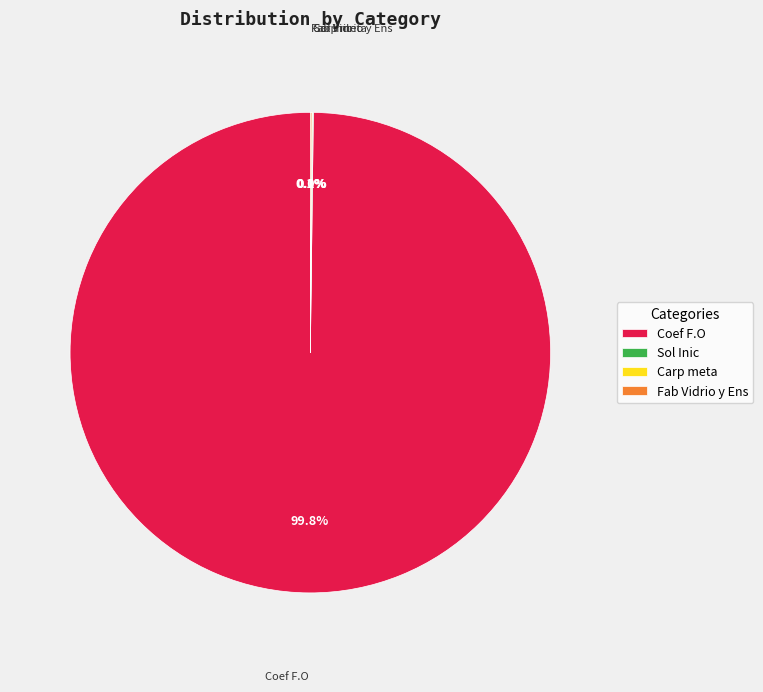

What is the largest slice in the pie chart?

Coef F.O